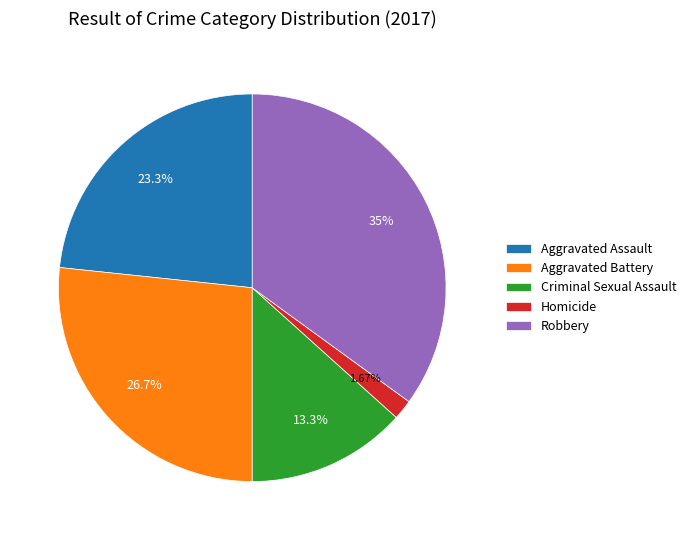

Which has a higher value, Robbery or Criminal Sexual Assault?

Robbery